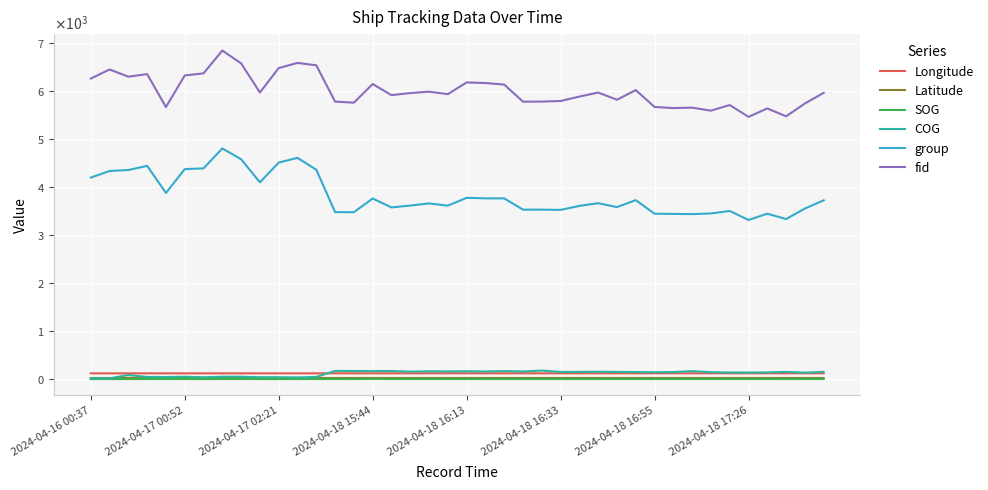

Does the chart display data point markers on the line(s)?

No